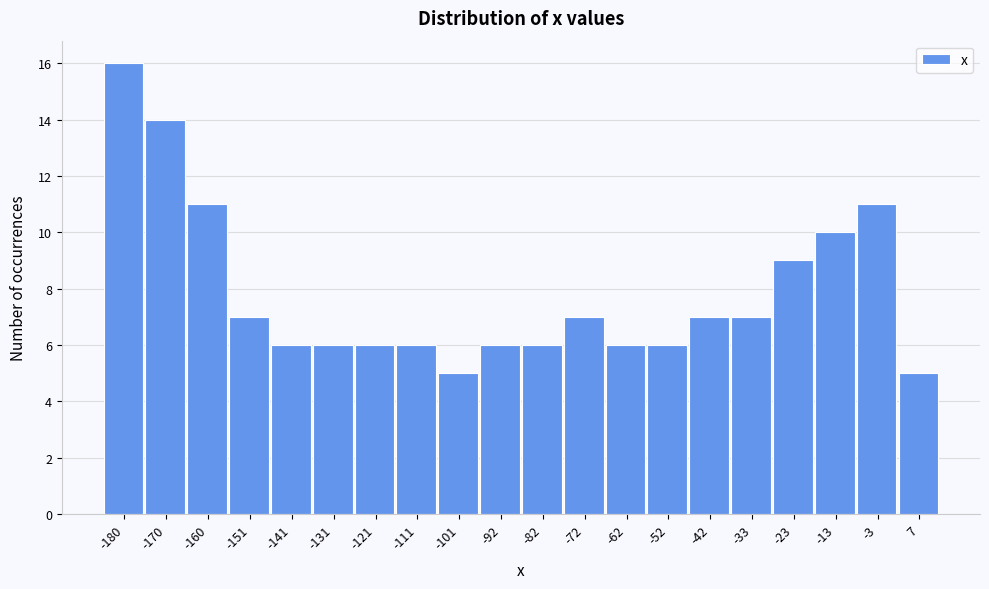

Reading left to right, extract all data points from this chart.

16	14	11	7	6	6	6	6	5	6	6	7	6	6	7	7	9	10	11	5